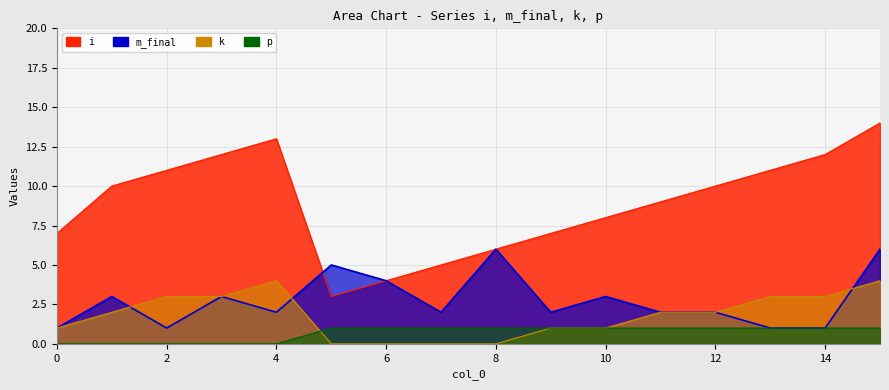

Count the m_final values in the range 2 to 4.

9